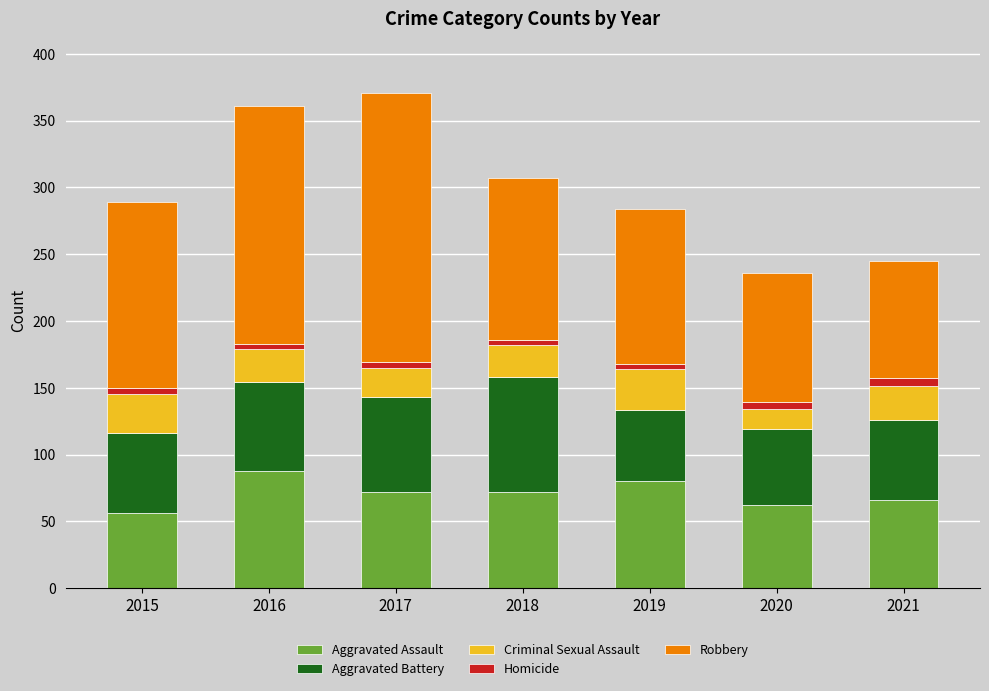

What is the total value across all series at 2019?

284